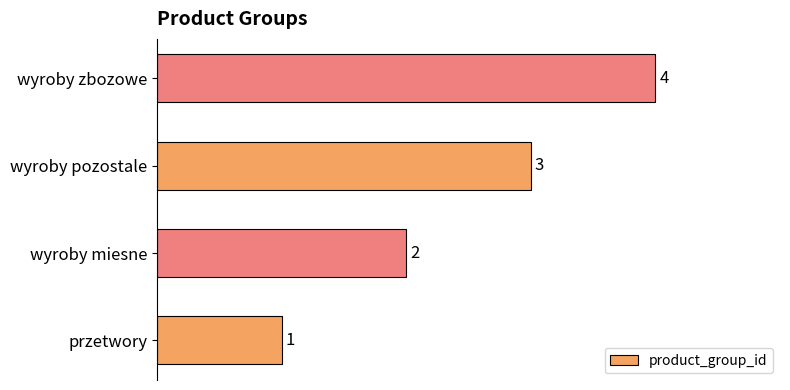

Between przetwory and wyroby miesne, which is larger?

wyroby miesne